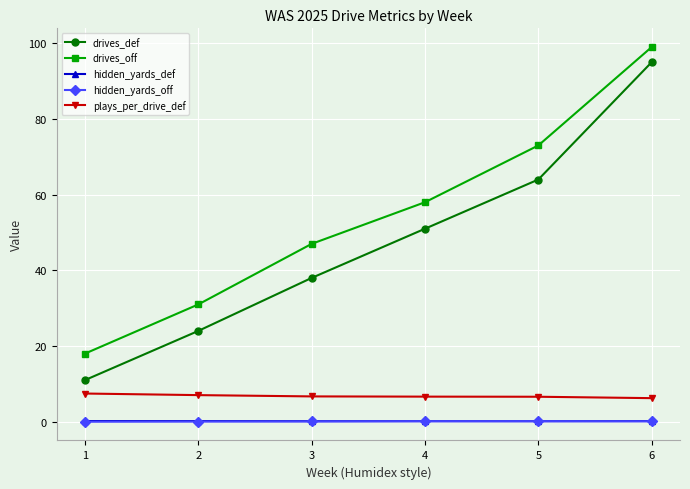

The value of hidden_yards_off at 4 is 0.1. True or false?

True